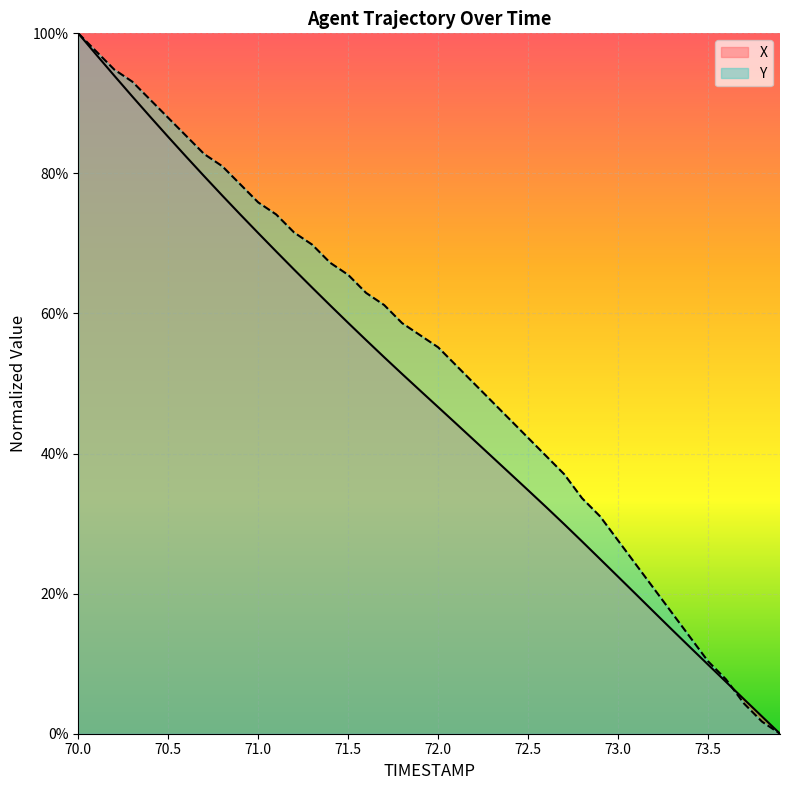

True or false: Y and X cross at least once.

True